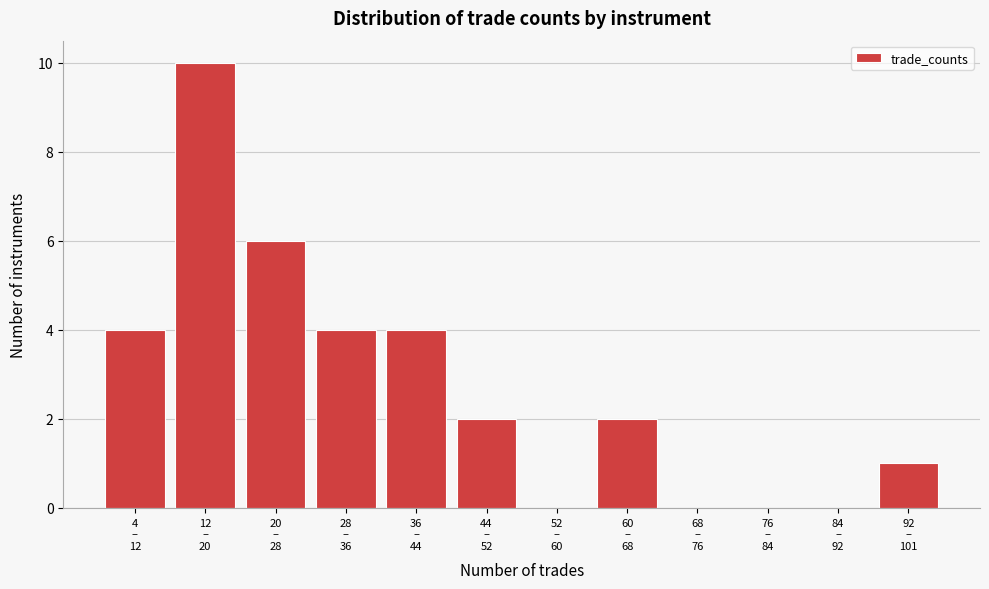

What is the sum of all values?

33